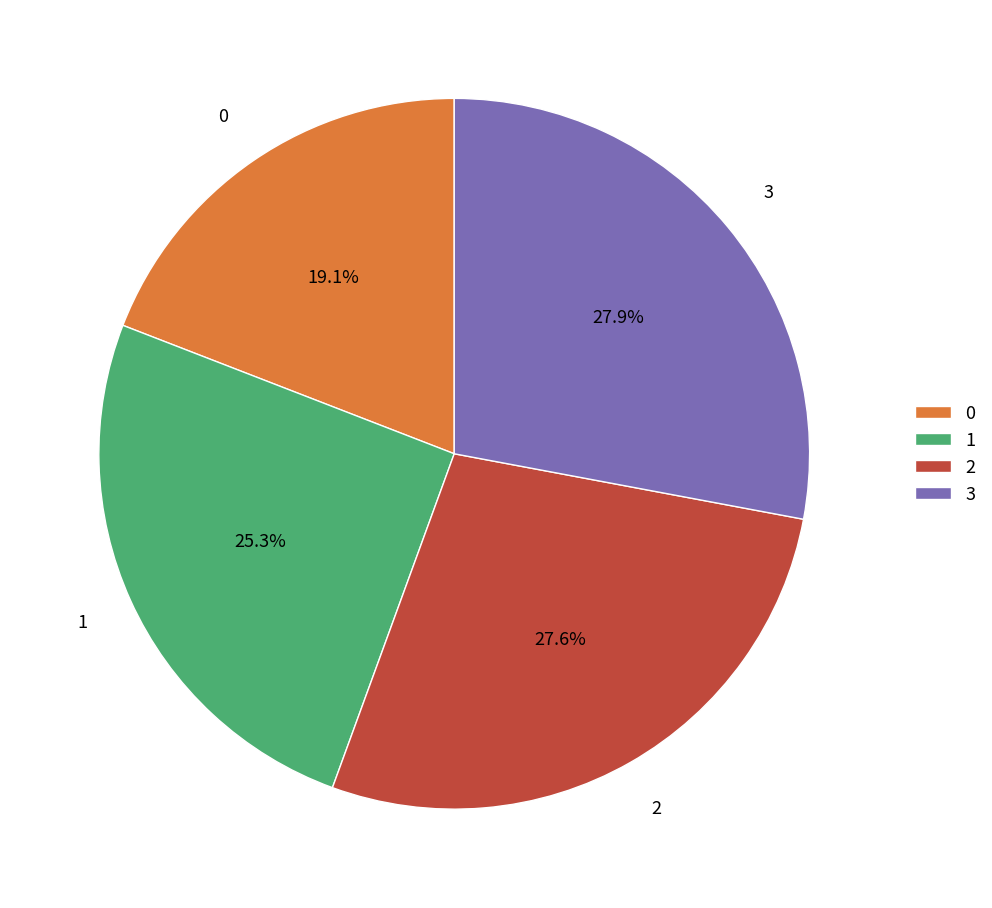

Is there a majority slice in this chart?

No